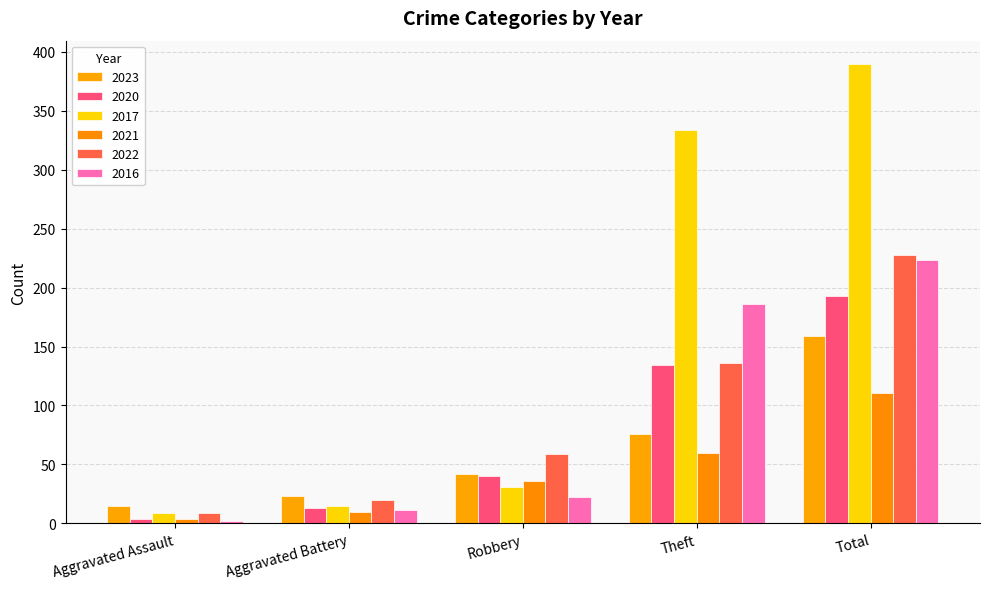

Does the chart contain any negative values?

No